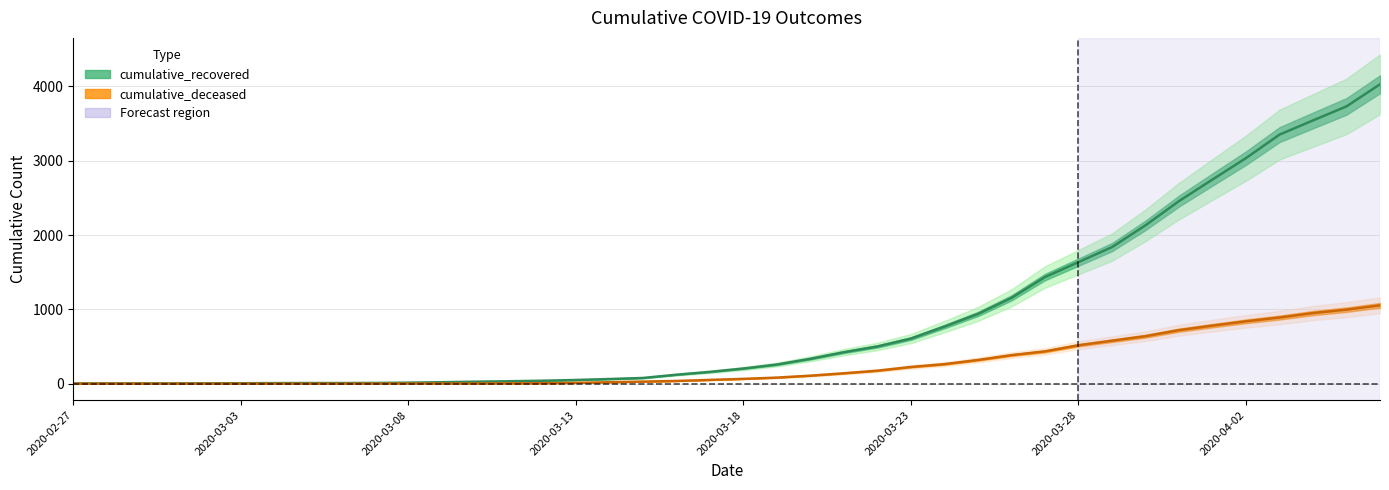

At which label is cumulative_deceased closest to 527?

2020-03-28